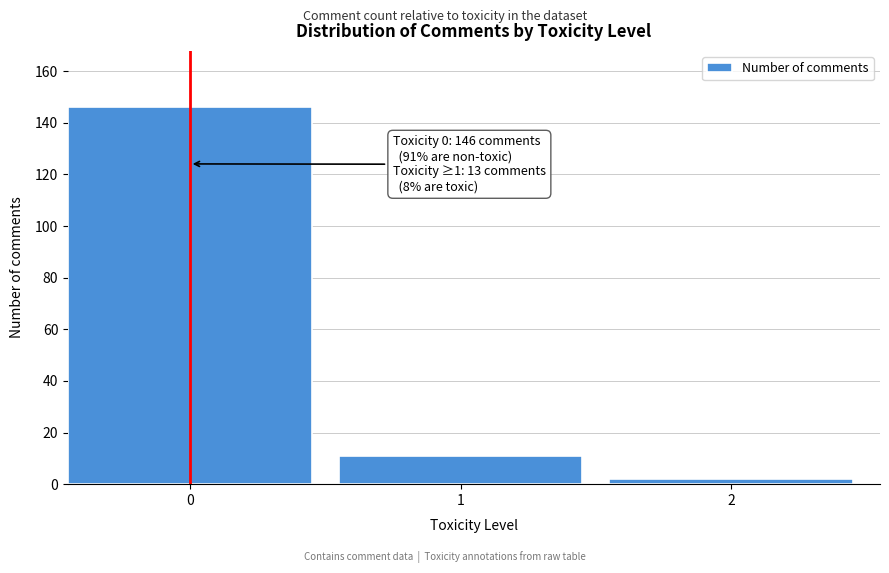

Reading right to left, list all the values displayed in this chart.

2	11	146